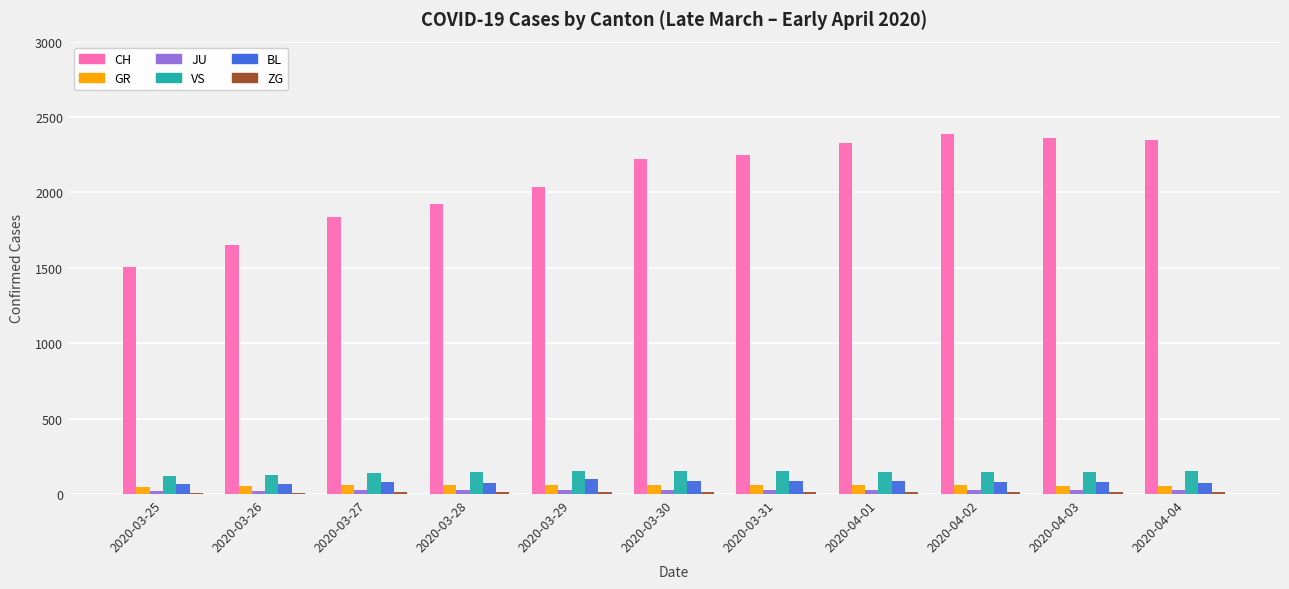

At how many categories does at least one series exceed 1071?

11